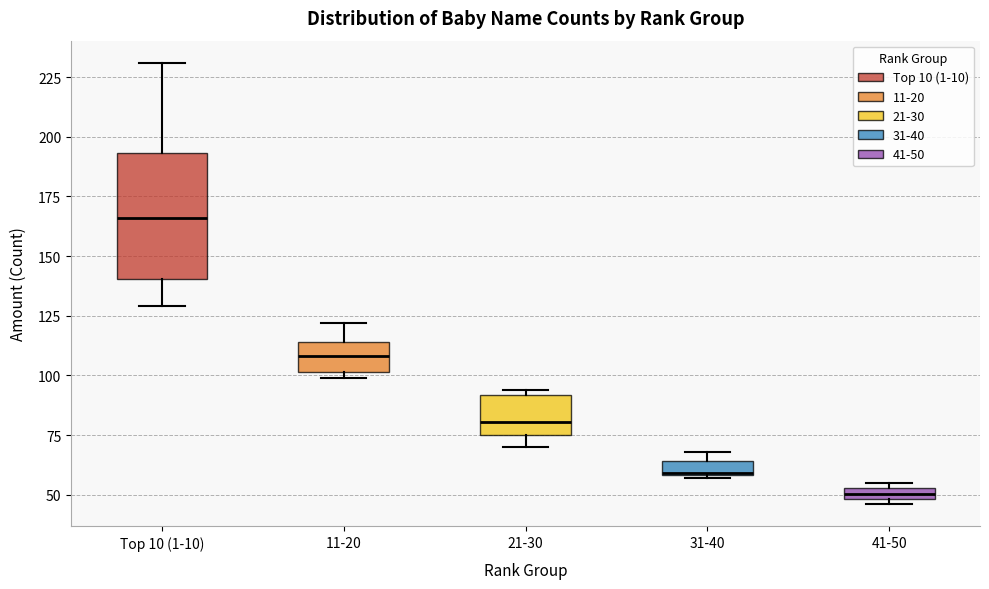

Where is the upper edge of the box for 21-30 on the y-axis? The values are not printed on the chart, so give them approximately, as read against the axis.

90